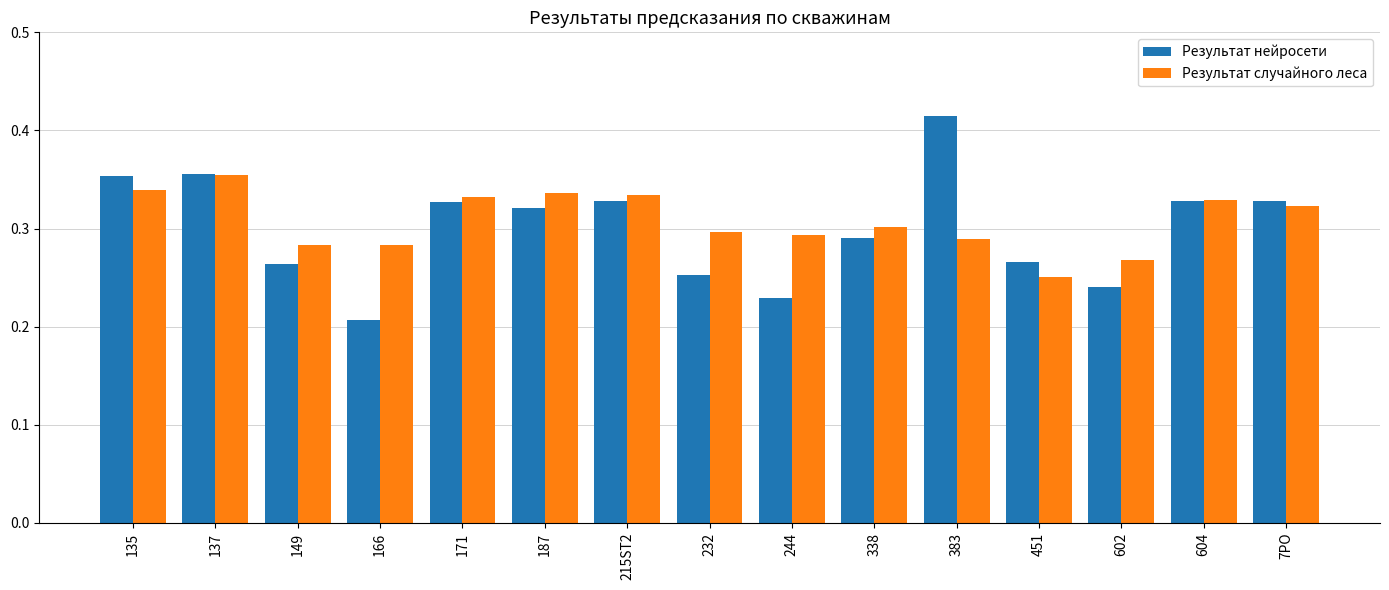

What is the sum of all Результат случайного леса values?

4.6